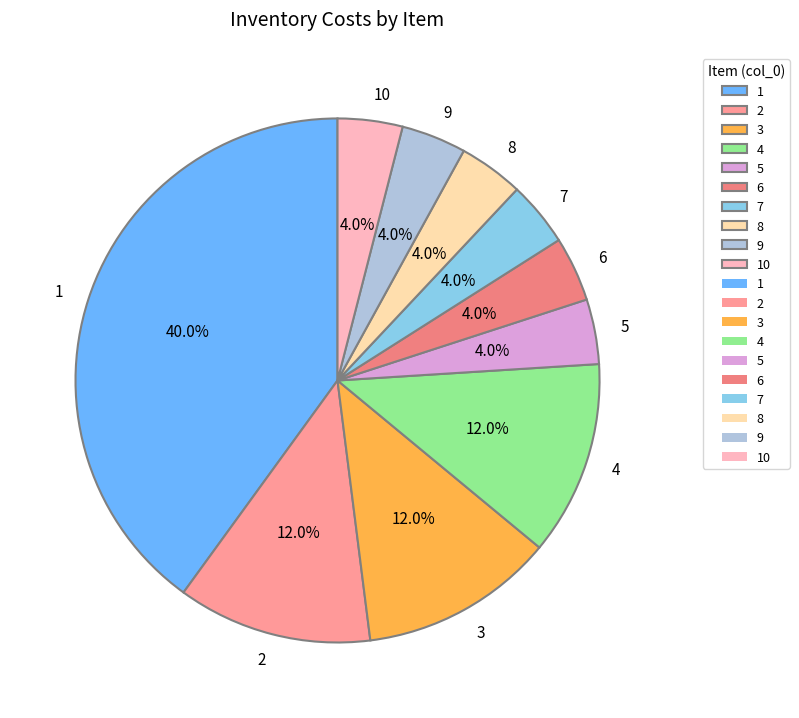

What portion of the pie excludes 2?

88.0%